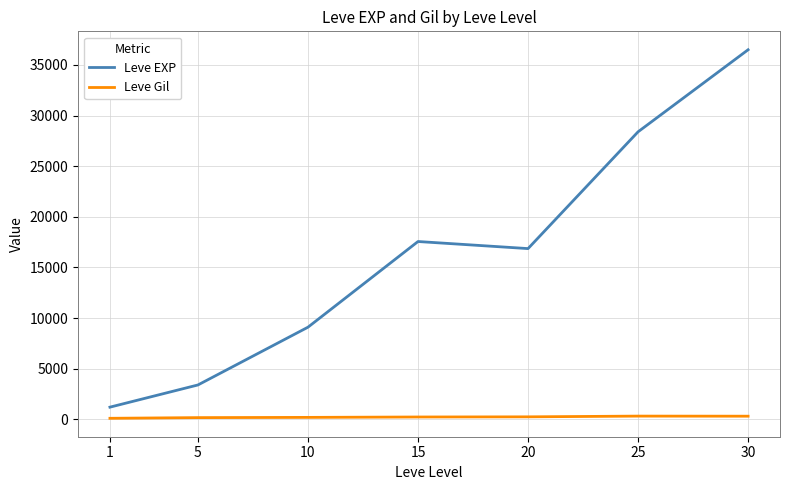

The Leve Gil series shows 257.0 at 20. True or false?

True